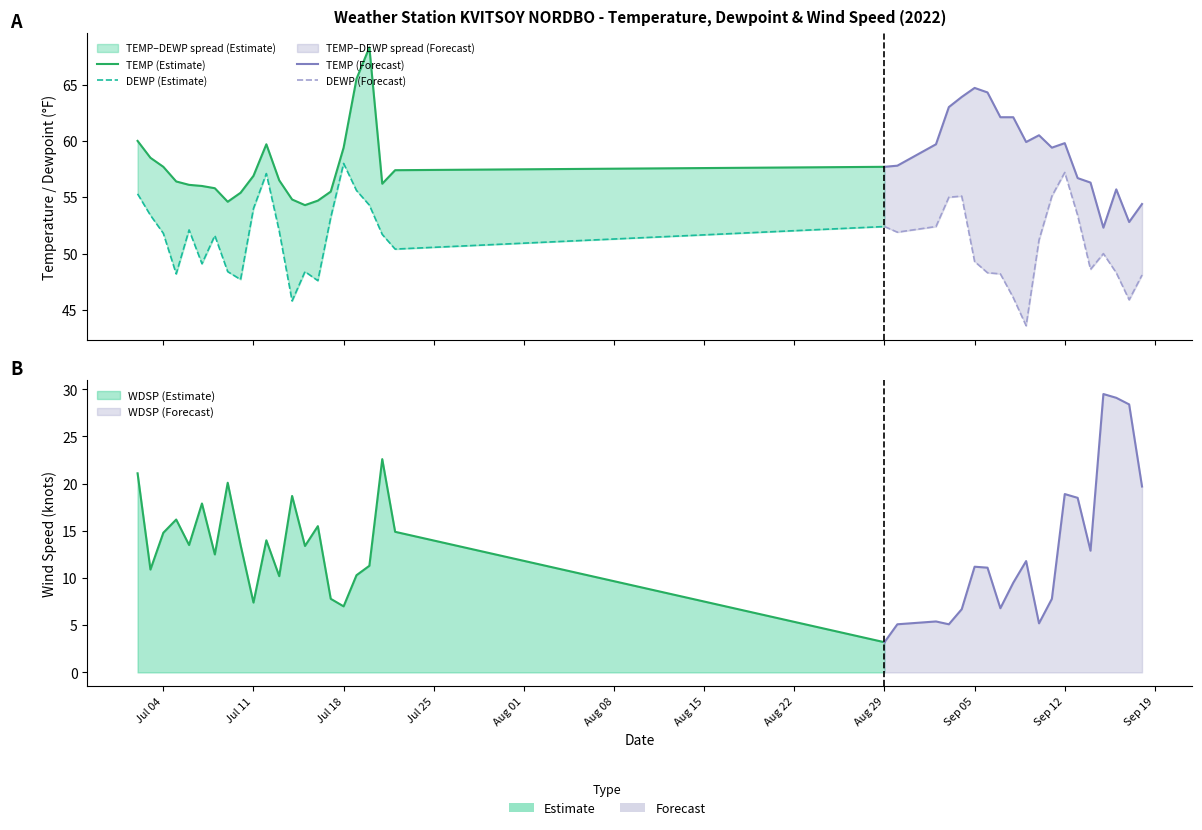

What position from the left is 2022-07-19?

18